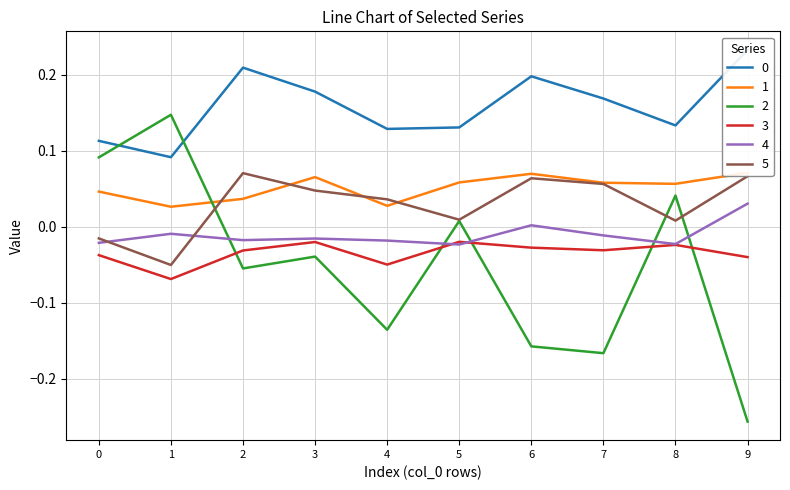

Rank the series at 2 from lowest to highest value.

2, 3, 4, 1, 5, 0